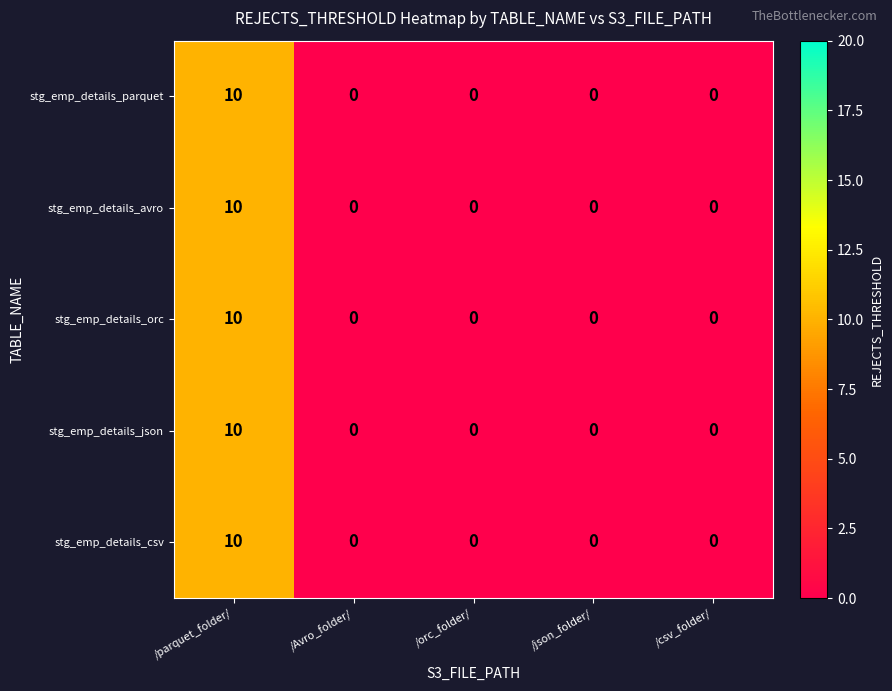

Is it true that stg_emp_details_json equals 0 at /orc_folder/?

True